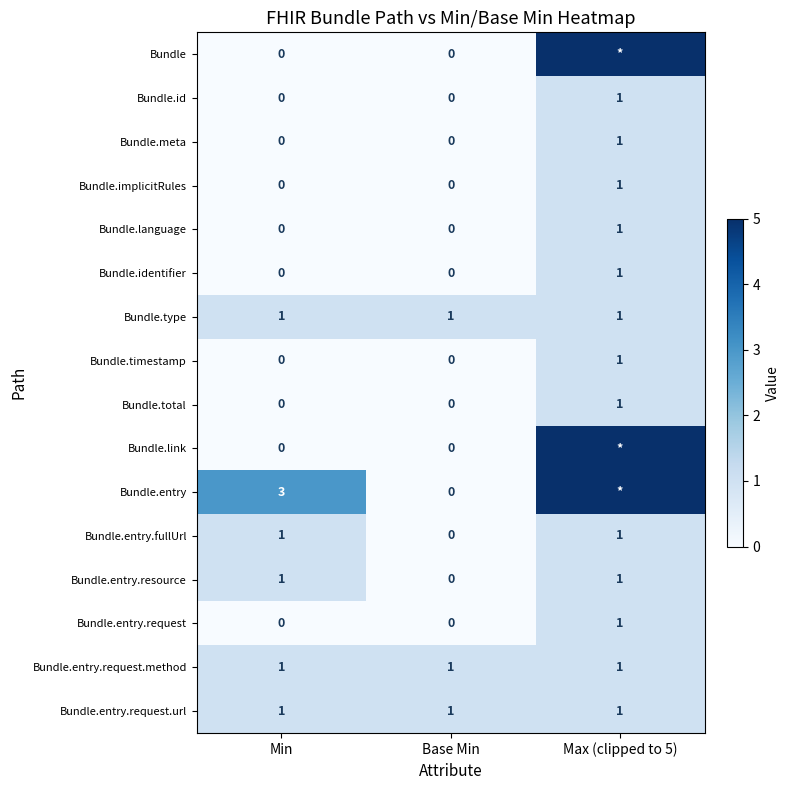

The value of Bundle.meta at Min is 1. True or false?

False